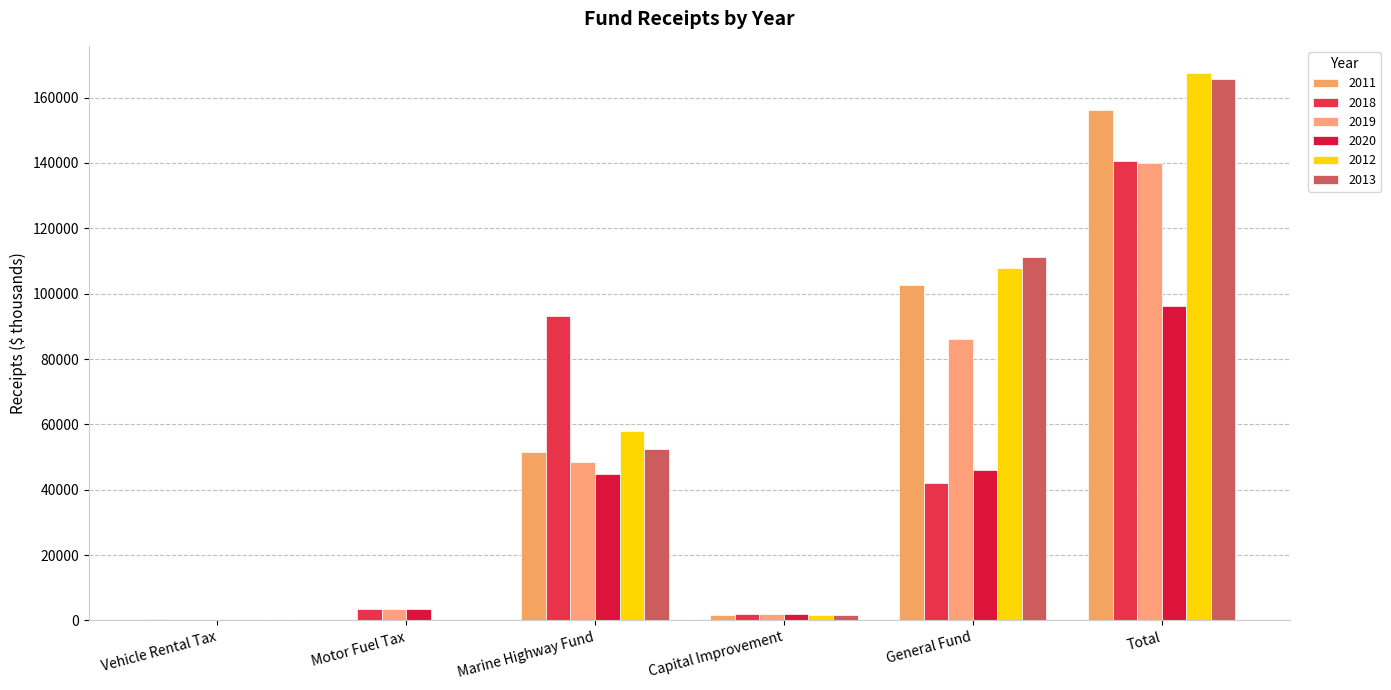

At how many categories does at least one series exceed 101608?

2